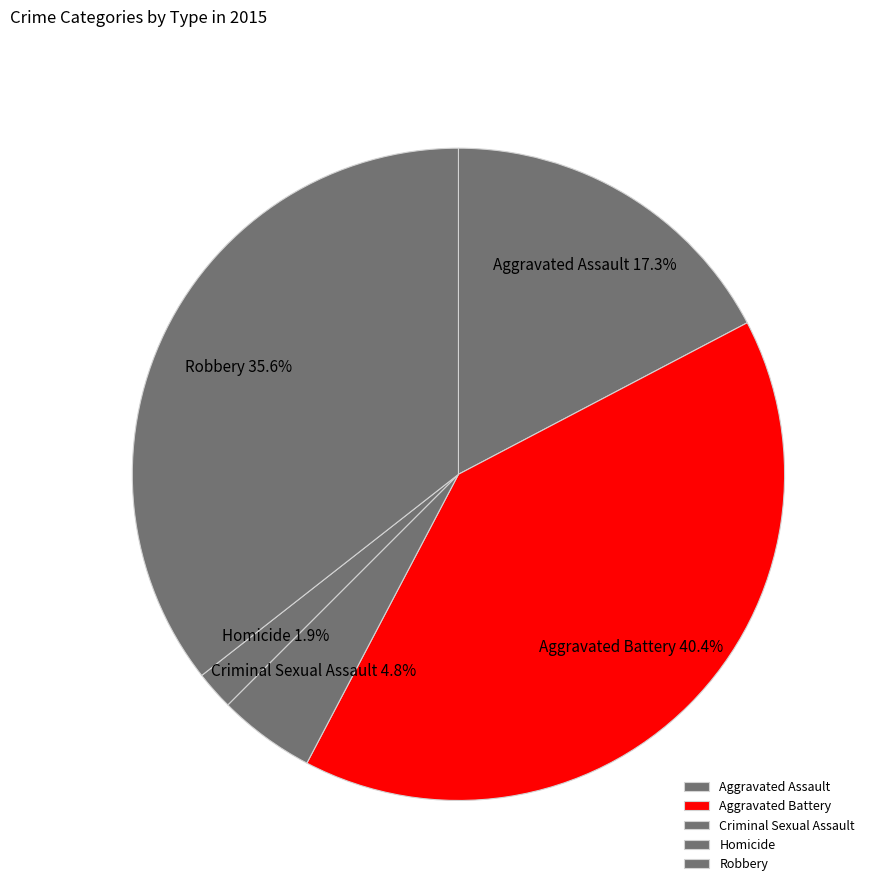

Is there a majority slice in this chart?

No